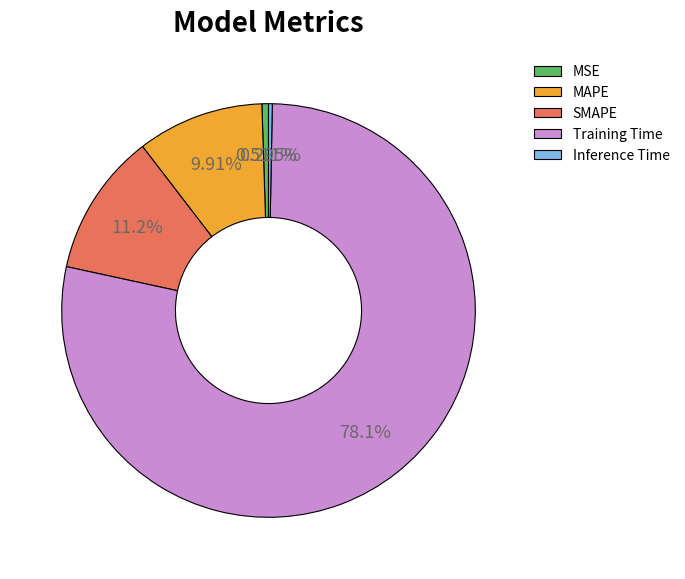

The MAPE slice represents 1% of the pie. True or false?

False